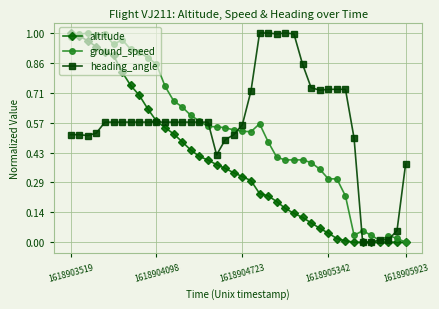

Which series has the largest total across all categories?

heading_angle